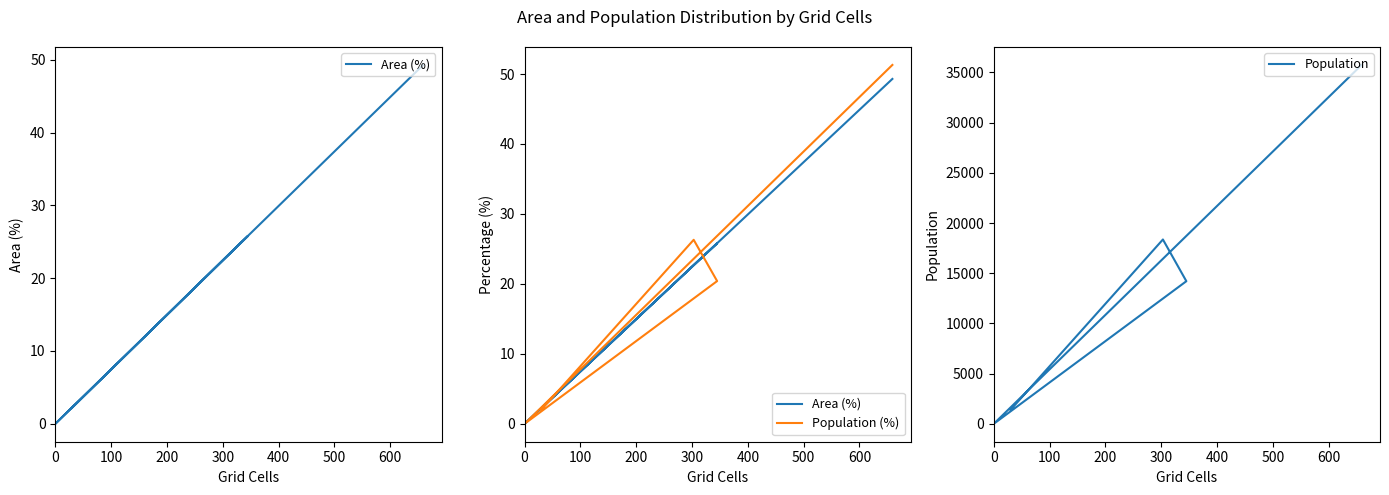

List the series in order of their peak value, highest first.

Population, Population (%), Area (%)